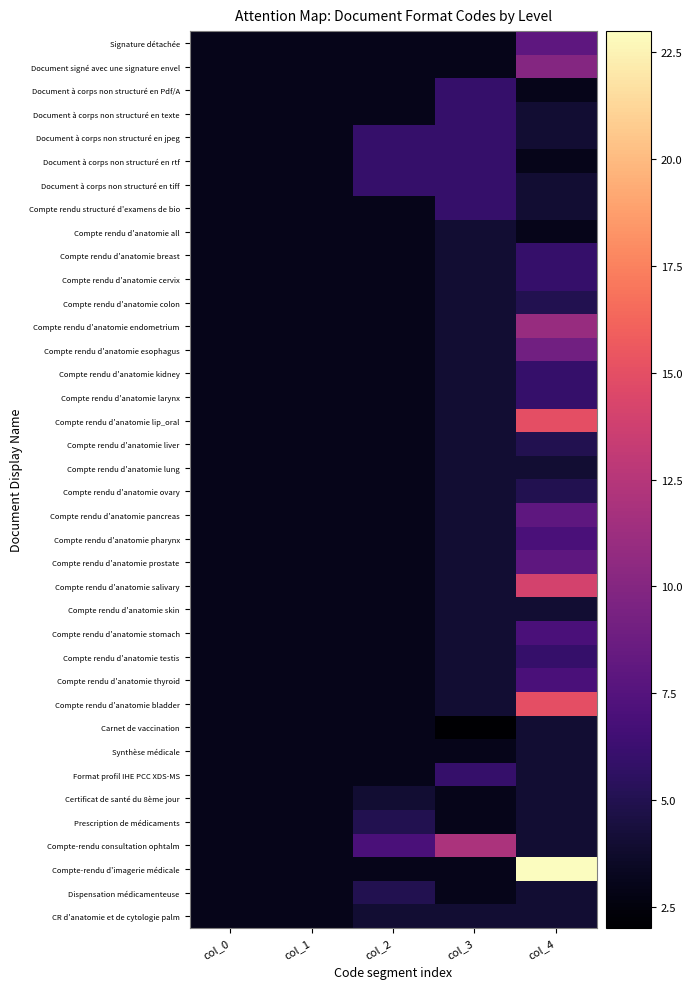

Rank the series by their maximum value, from lowest to highest.

Compte rendu d'anatomie all, Compte rendu d'anatomie lung, Compte rendu d'anatomie skin, Carnet de vaccination, Synthèse médicale, Certificat de santé du 8ème jour, CR d'anatomie et de cytologie palm, Compte rendu d'anatomie colon, Compte rendu d'anatomie liver, Compte rendu d'anatomie ovary, Prescription de médicaments, Dispensation médicamenteuse, Document à corps non structuré en Pdf/A, Document à corps non structuré en texte, Document à corps non structuré en jpeg, Document à corps non structuré en rtf, Document à corps non structuré en tiff, Compte rendu structuré d'examens de bio, Compte rendu d'anatomie breast, Compte rendu d'anatomie cervix, Compte rendu d'anatomie kidney, Compte rendu d'anatomie larynx, Compte rendu d'anatomie testis, Format profil IHE PCC XDS-MS, Compte rendu d'anatomie pharynx, Compte rendu d'anatomie stomach, Compte rendu d'anatomie thyroid, Signature détachée, Compte rendu d'anatomie pancreas, Compte rendu d'anatomie prostate, Compte rendu d'anatomie esophagus, Document signé avec une signature envel, Compte rendu d'anatomie endometrium, Compte-rendu consultation ophtalm, Compte rendu d'anatomie salivary, Compte rendu d'anatomie lip_oral, Compte rendu d'anatomie bladder, Compte-rendu d'imagerie médicale